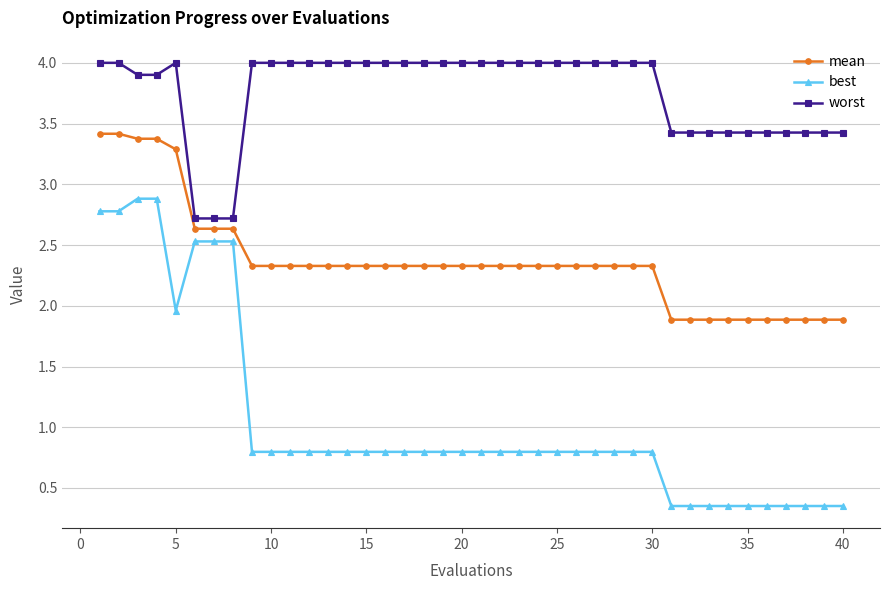

True or false: best and mean intersect in this chart.

False